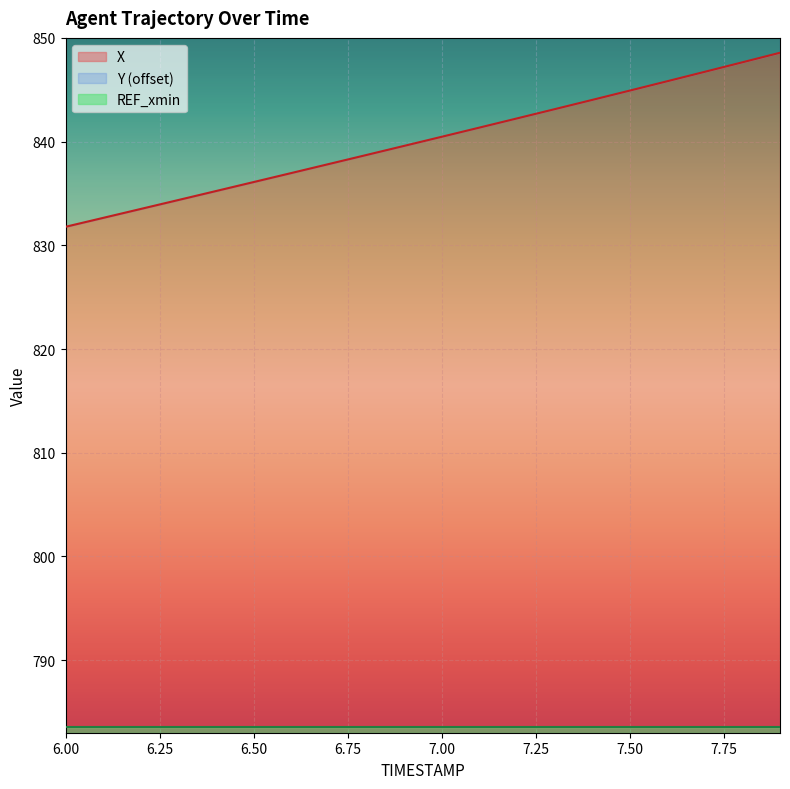

True or false: X has a value of 836.1 at 6.50.

True